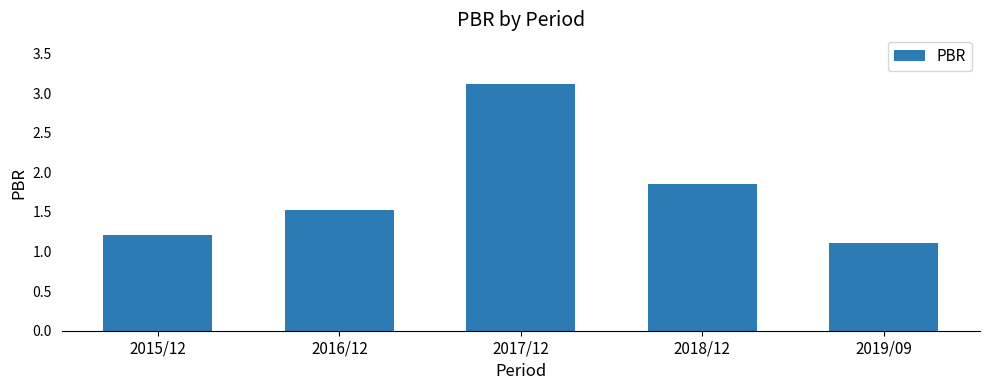

What is the difference between the maximum and minimum values?

2.0